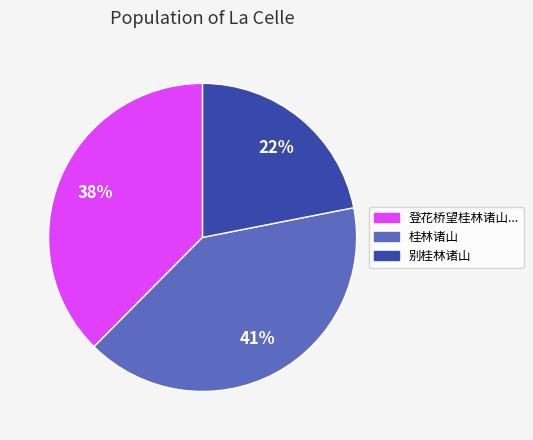

Is there any slice that represents more than half of the pie?

No